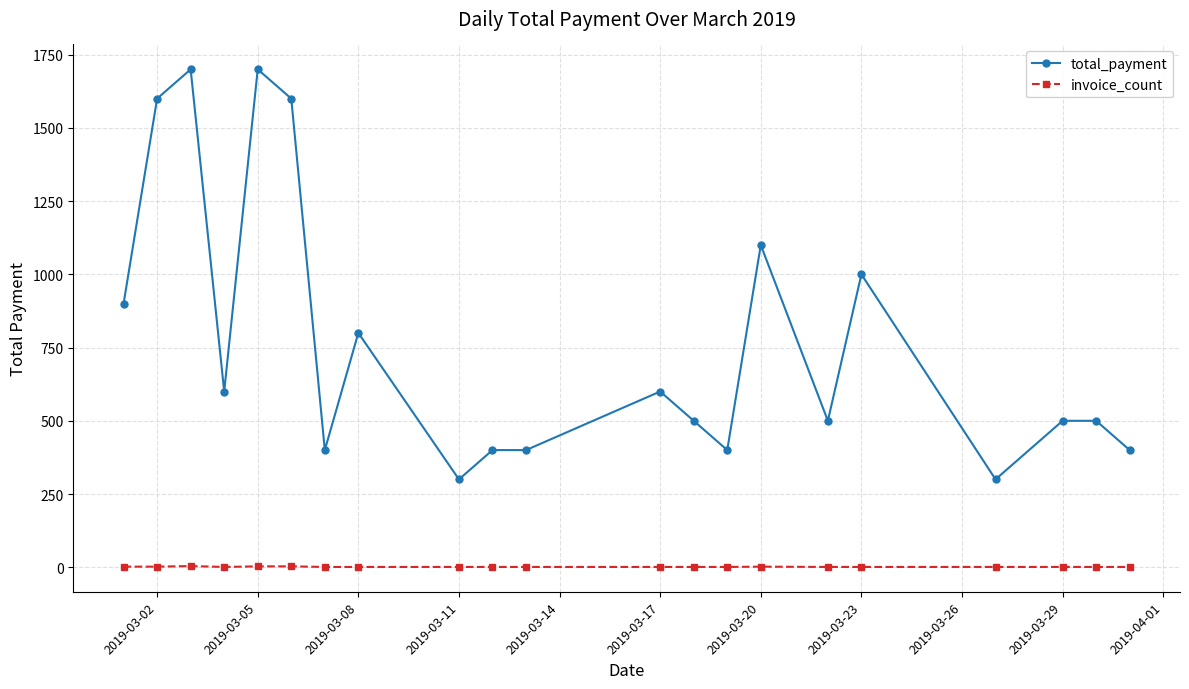

At how many categories does at least one series exceed 702?

8